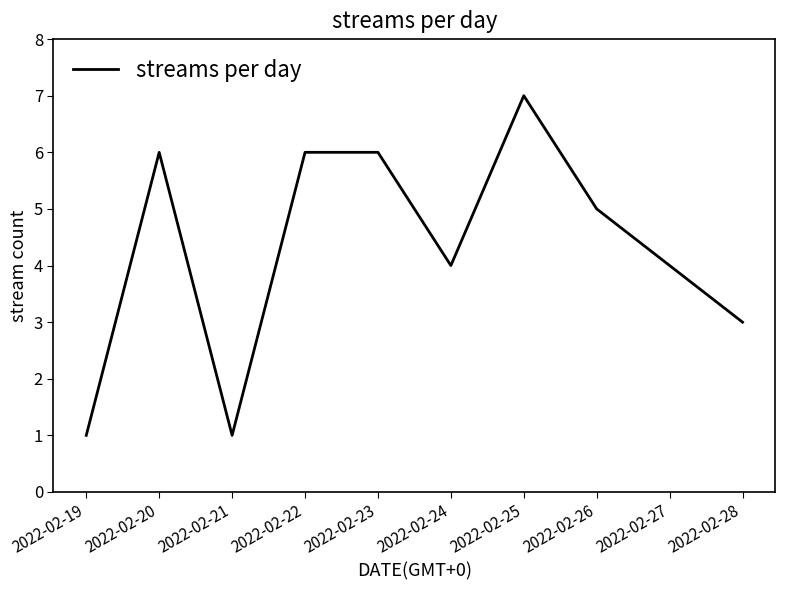

Is this an area chart (filled region under the line)?

No